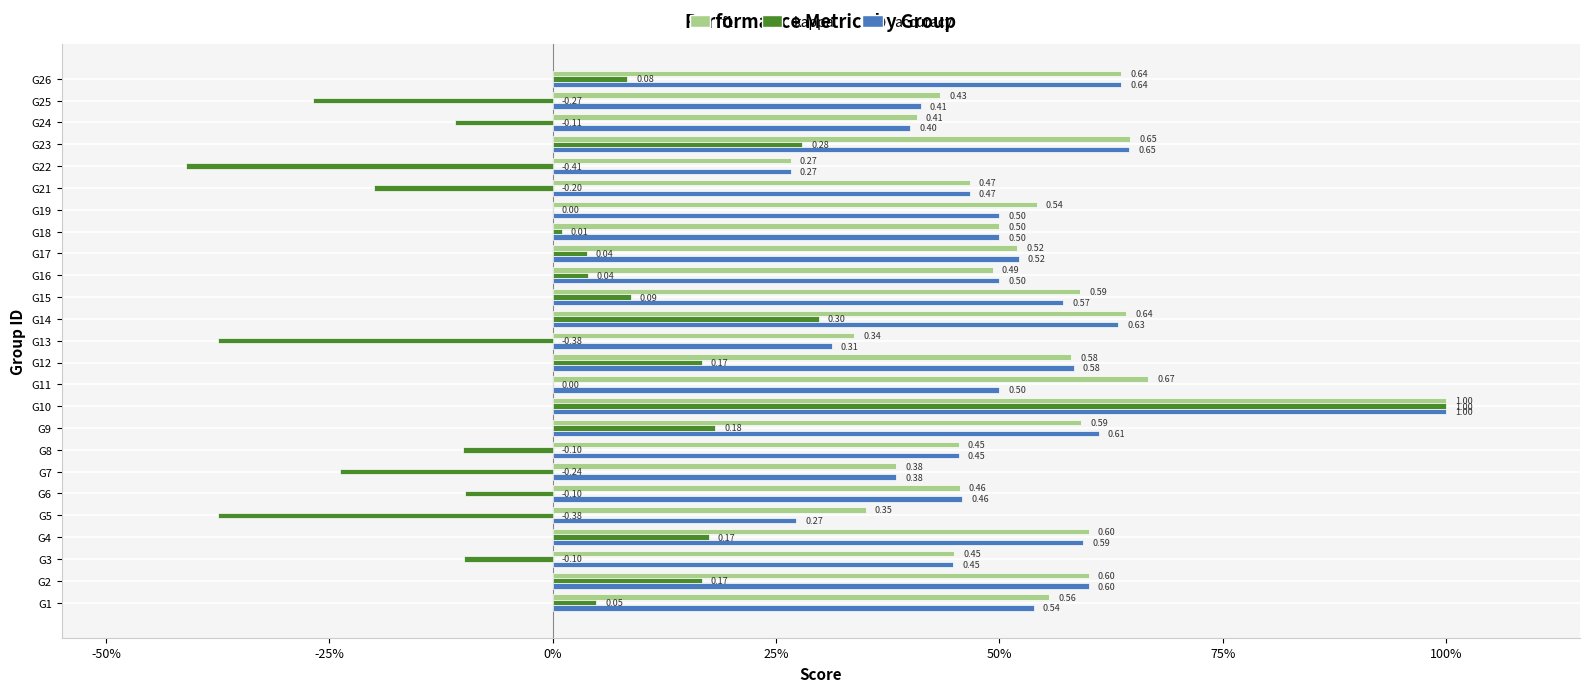

Reading left to right, extract all data points from this chart.

f1: 0.6	0.6	0.4	0.6	0.4	0.5	0.4	0.5	0.6	1.0	0.7	0.6	0.3	0.6	0.6	0.5	0.5	0.5	0.5	0.5	0.3	0.6	0.4	0.4	0.6
kappa: 0.0	0.2	-0.1	0.2	-0.4	-0.1	-0.2	-0.1	0.2	1.0	0.0	0.2	-0.4	0.3	0.1	0.0	0.0	0.0	0.0	-0.2	-0.4	0.3	-0.1	-0.3	0.1
accuracy: 0.5	0.6	0.4	0.6	0.3	0.5	0.4	0.5	0.6	1.0	0.5	0.6	0.3	0.6	0.6	0.5	0.5	0.5	0.5	0.5	0.3	0.6	0.4	0.4	0.6